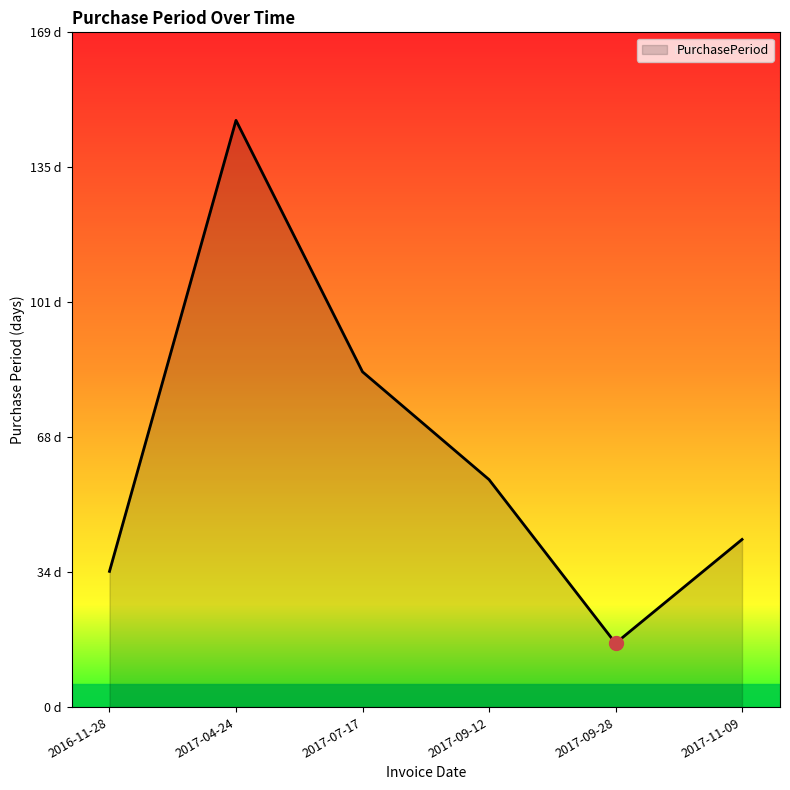

What is the average value?

63